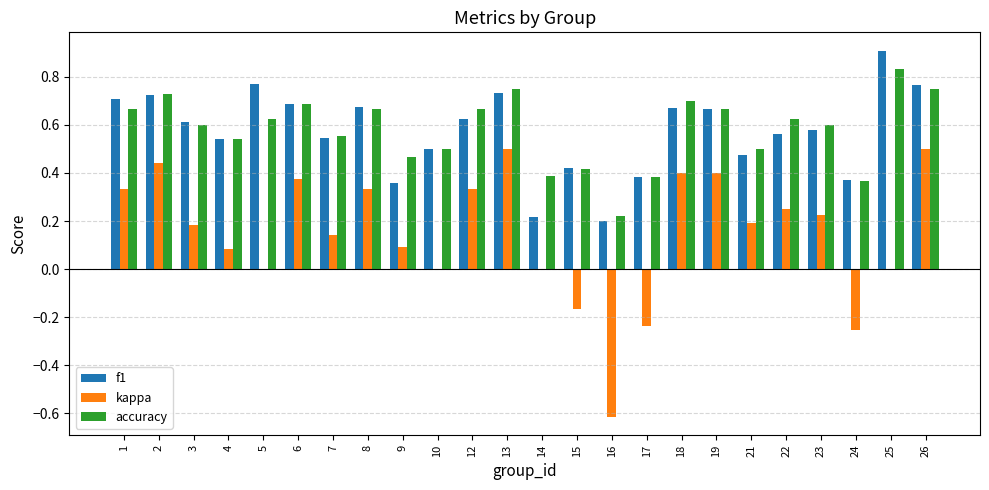

What is the total value across all series at 25?

1.7